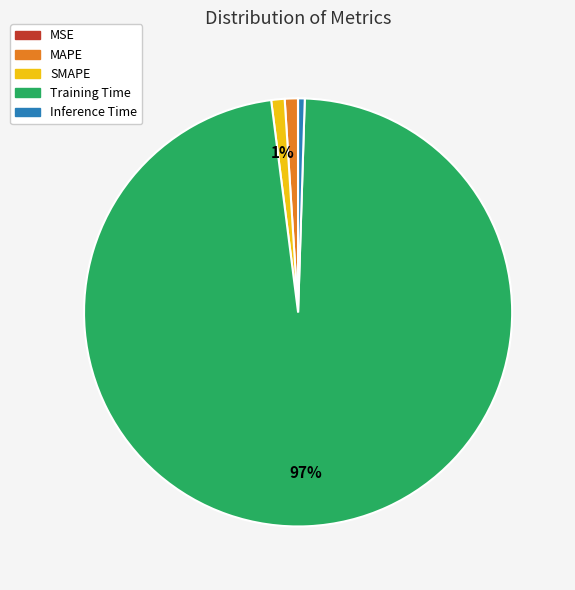

Between Training Time and Inference Time, which is larger?

Training Time